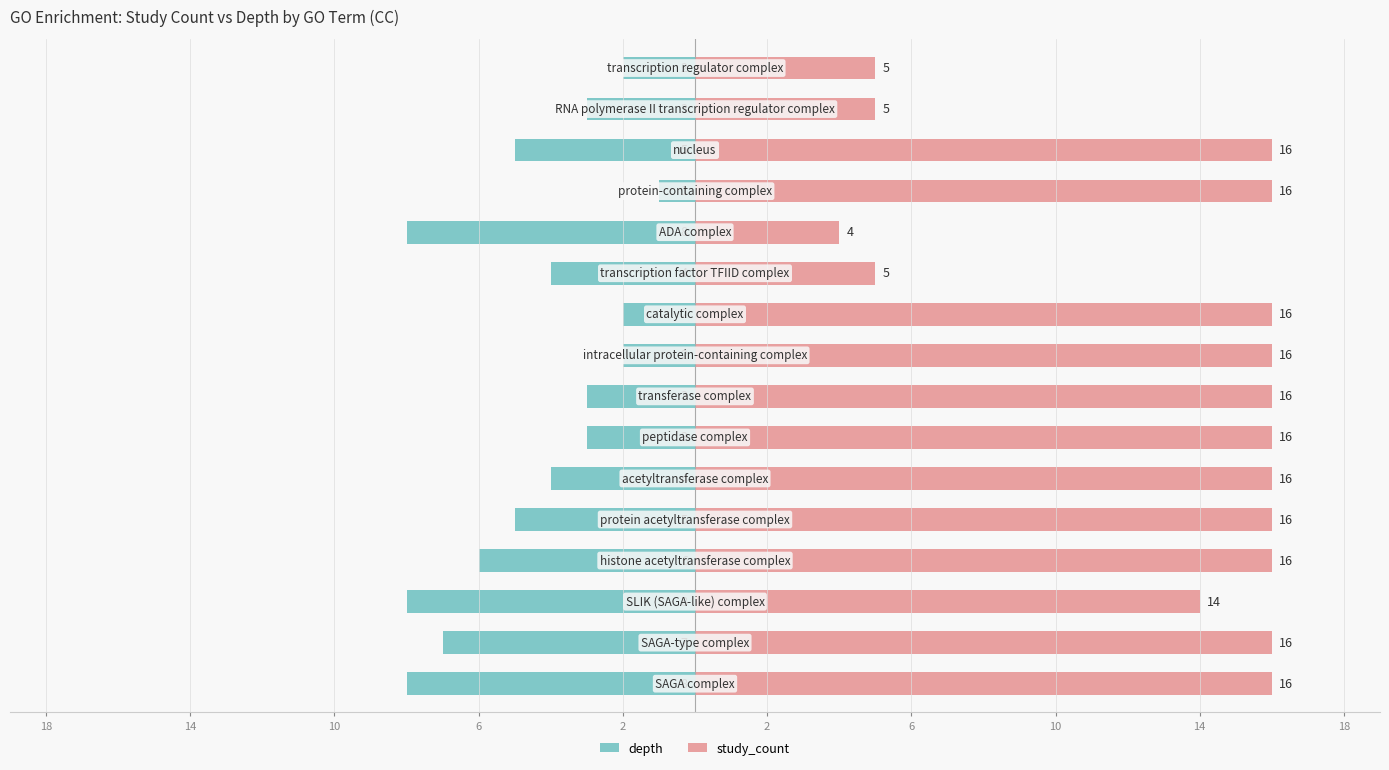

True or false: depth has a value of -1 at 15.

False